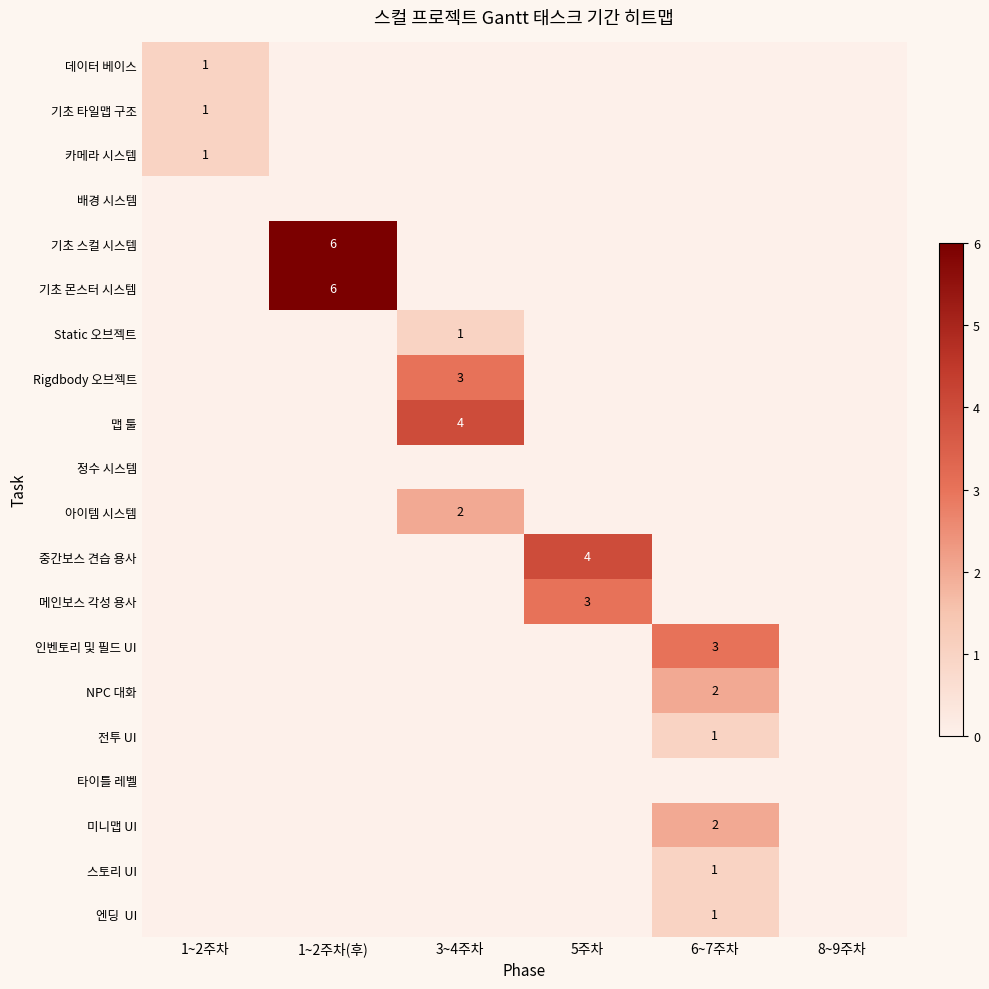

The value of Static 오브젝트 at 5주차 is 0. True or false?

True